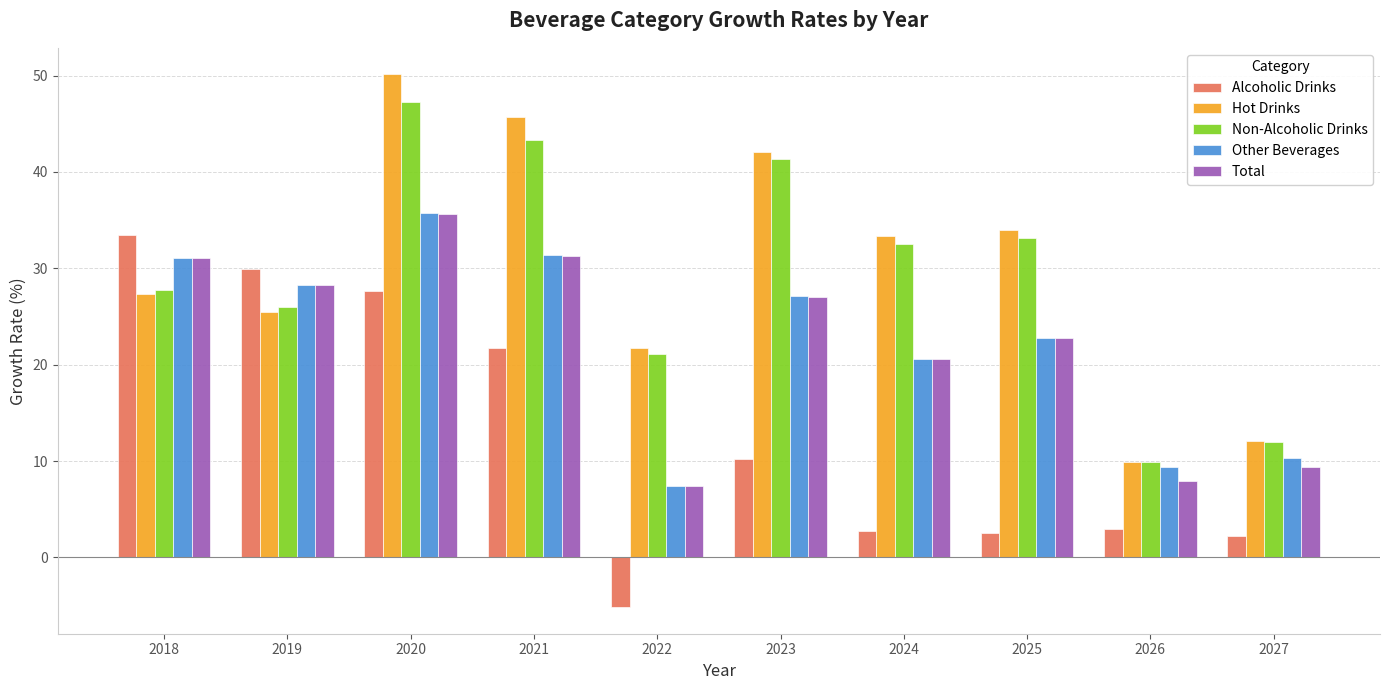

Which series changed the most between 2019 and 2027?

Alcoholic Drinks